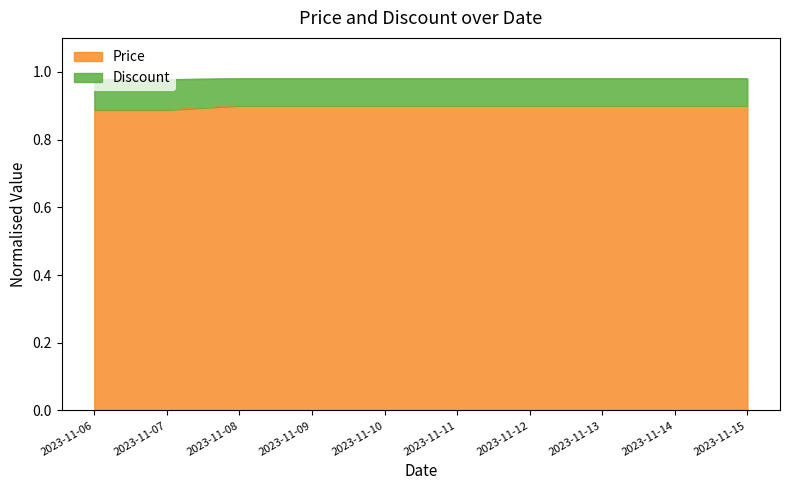

The value of Price at 2023-11-15 is 0.5. True or false?

False